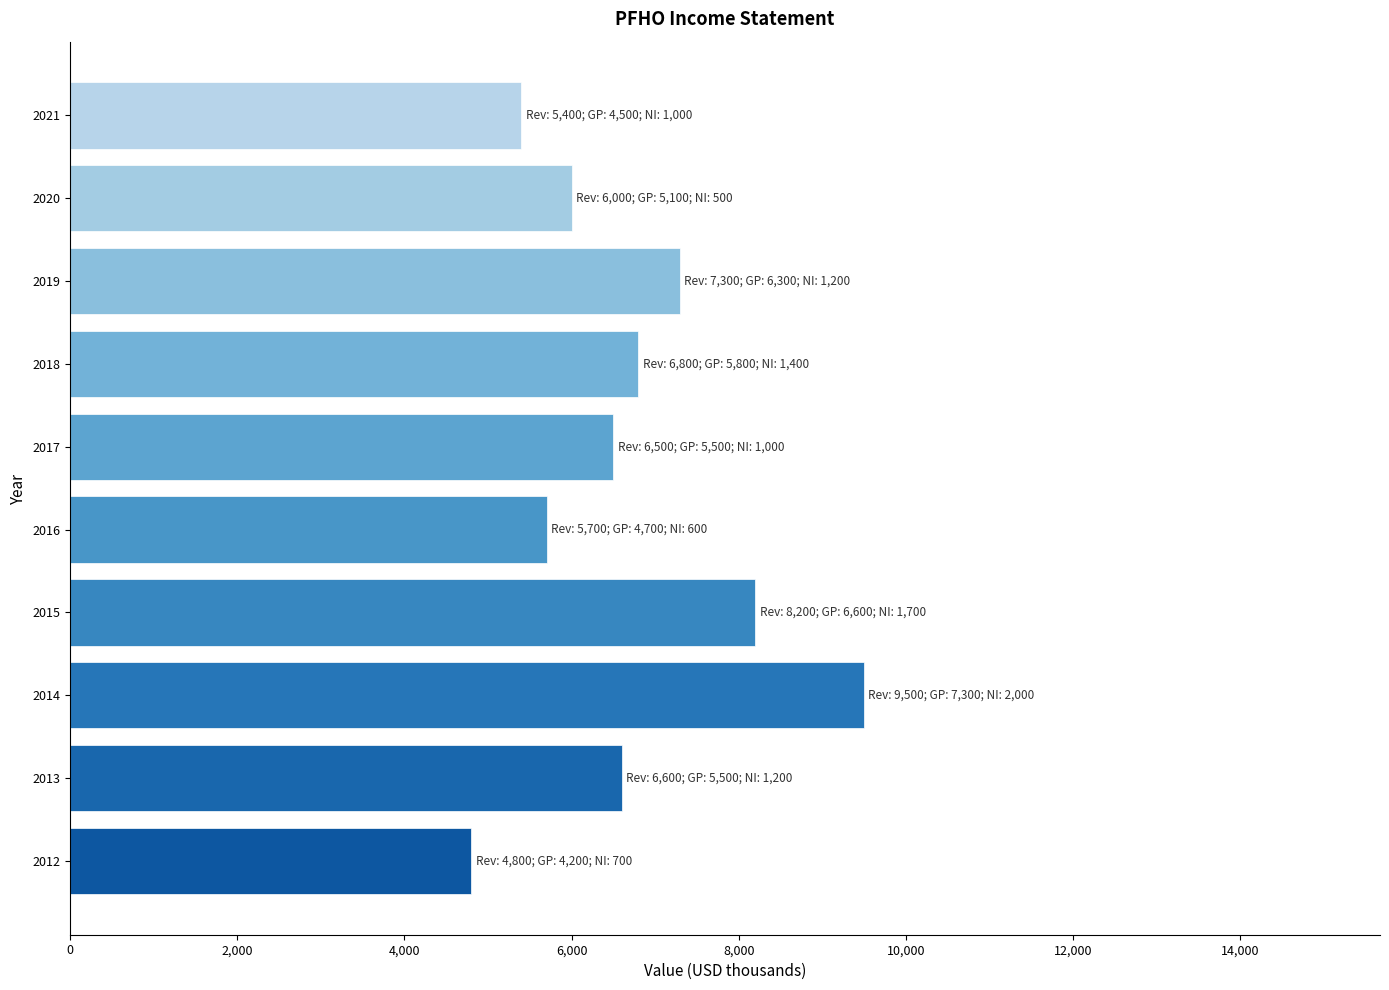

What is the greatest value displayed?

9500